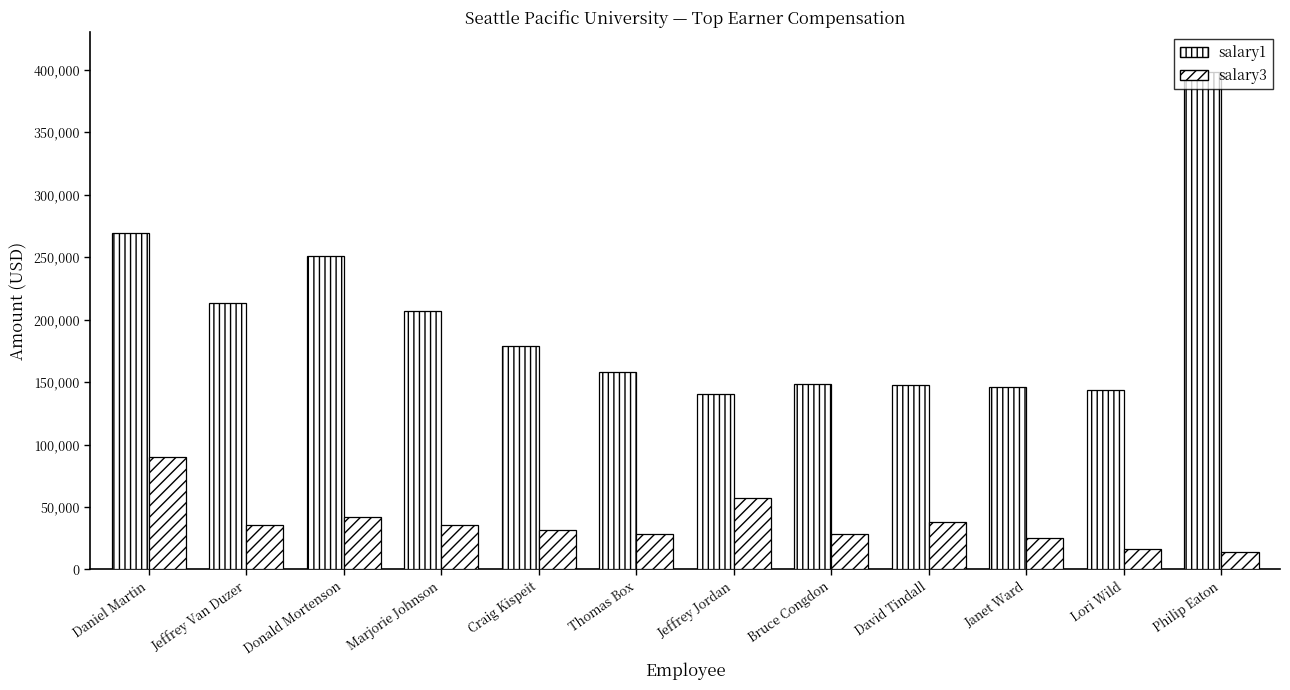

Count the number of categories in the chart.

12